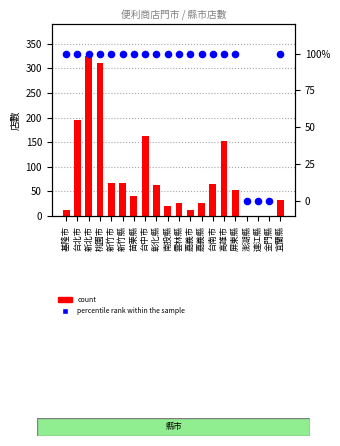

At which category is the sum across all series the highest?

新北市